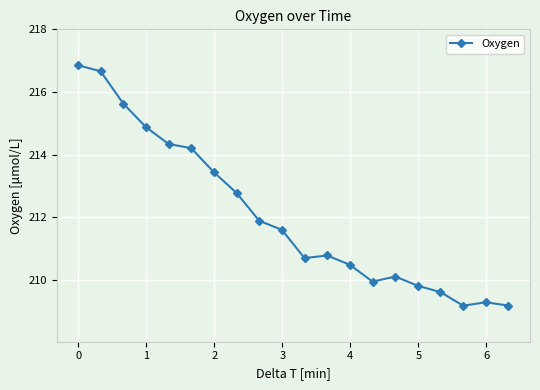

Reading right to left, list all the values displayed in this chart.

209.2	209.3	209.2	209.6	209.8	210.1	209.9	210.5	210.8	210.7	211.6	211.9	212.8	213.4	214.2	214.3	214.9	215.6	216.7	216.9